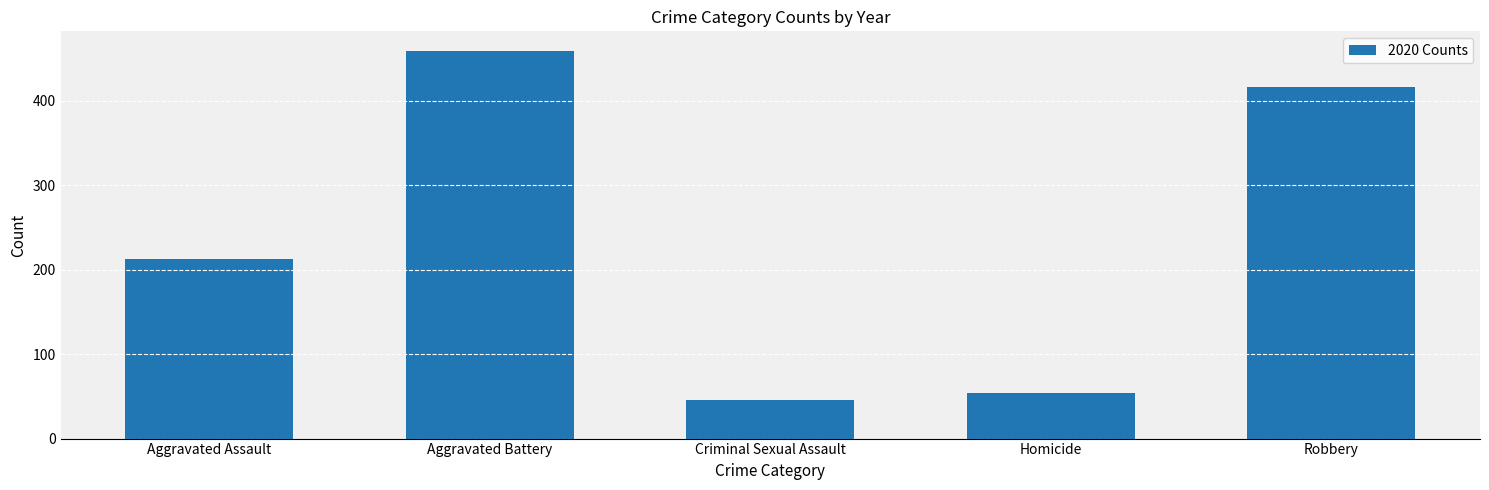

Approximately how many times larger is the value at Homicide compared to Criminal Sexual Assault?

1.2